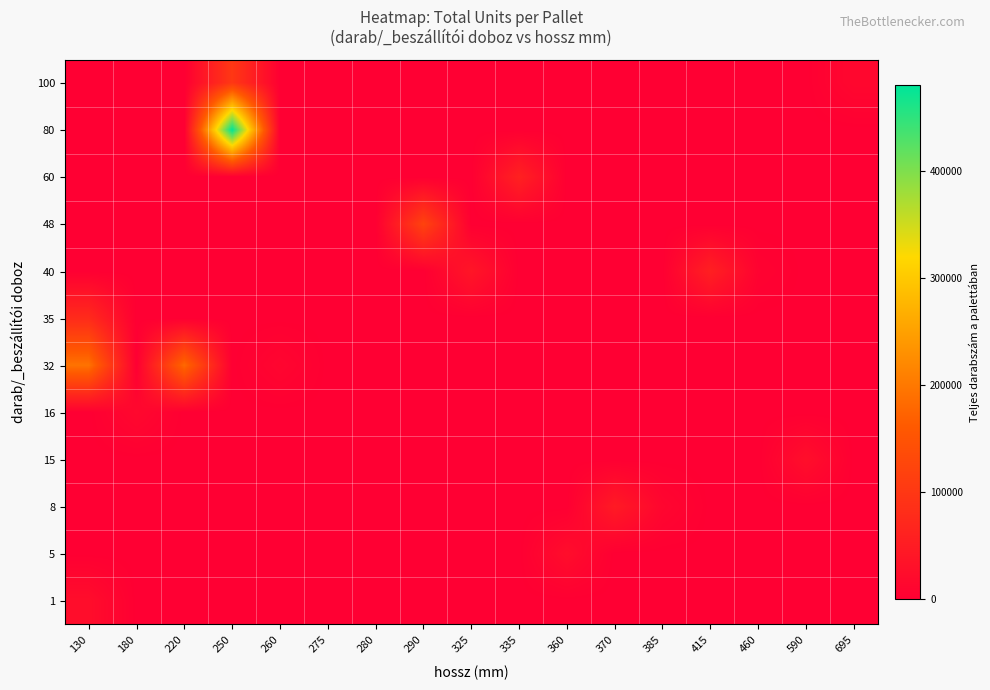

What is the total value across all series at 360?

25000